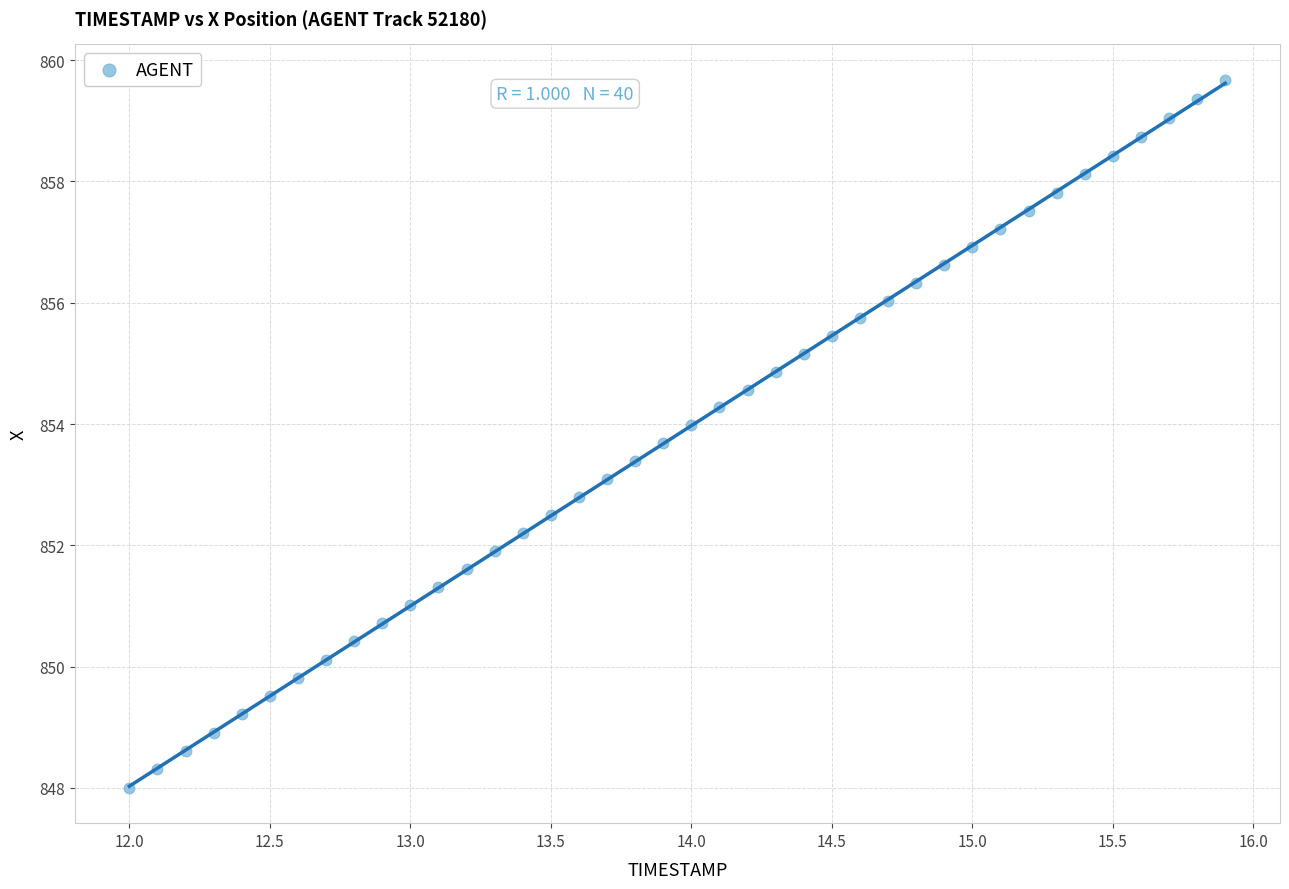

What is the range of Y values (max minus min)?

11.7